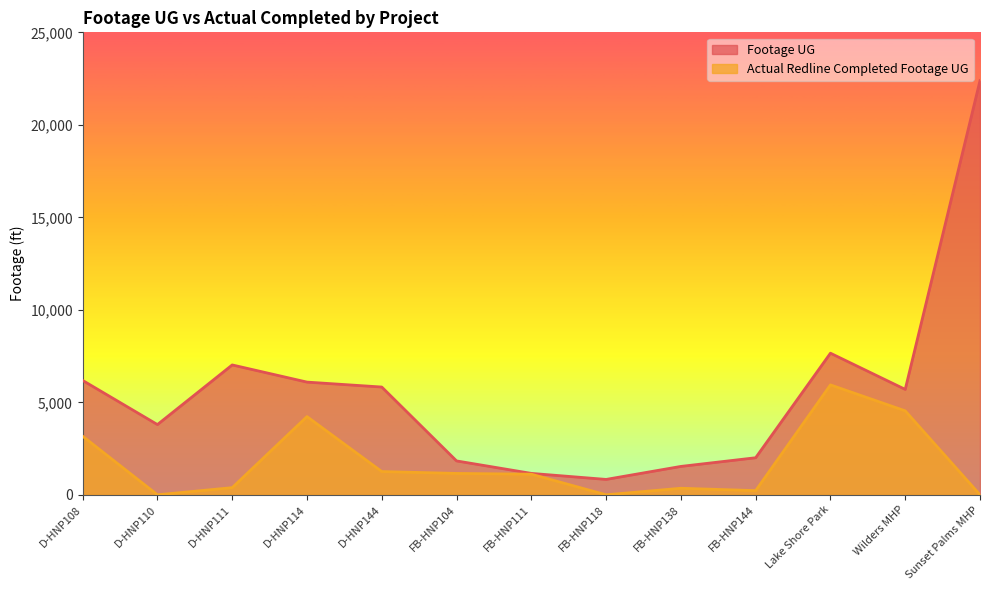

List the series in order of their overall mean, highest first.

Footage UG, Actual Redline Completed Footage UG